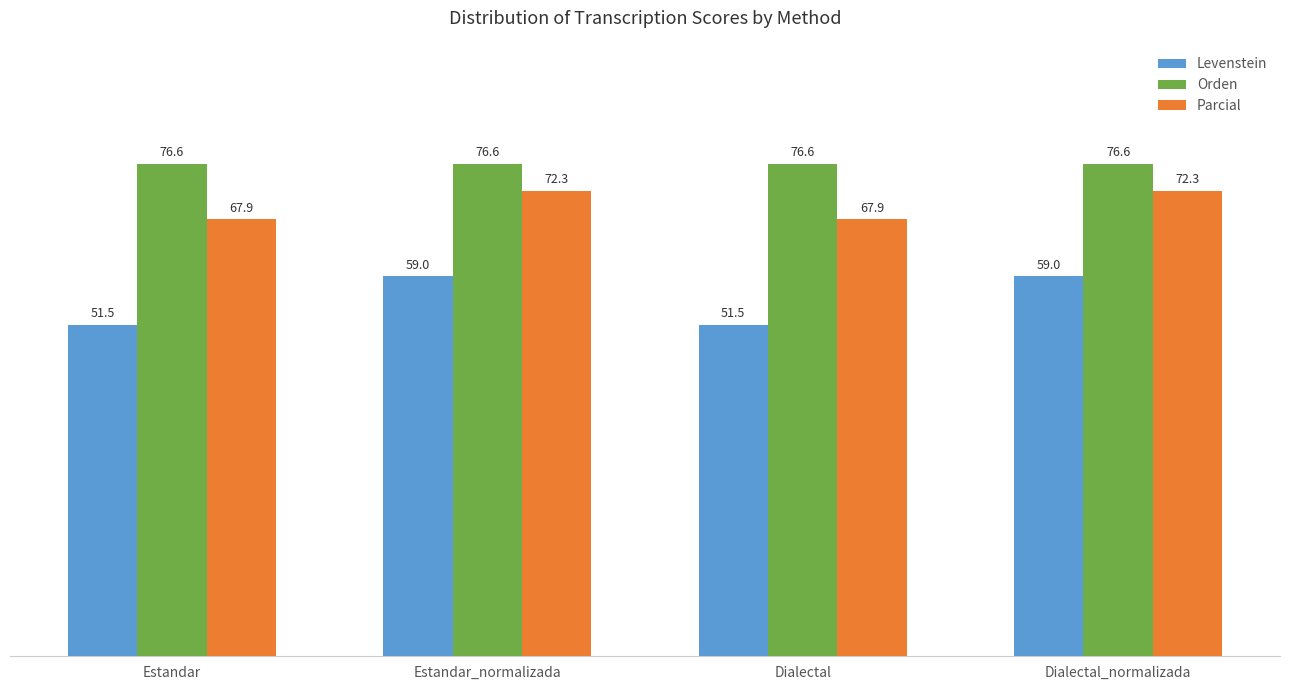

Reading left to right, list all the values displayed in this chart.

Levenstein: 51.5	59.0	51.5	59.0
Orden: 76.6	76.6	76.6	76.6
Parcial: 67.9	72.3	67.9	72.3